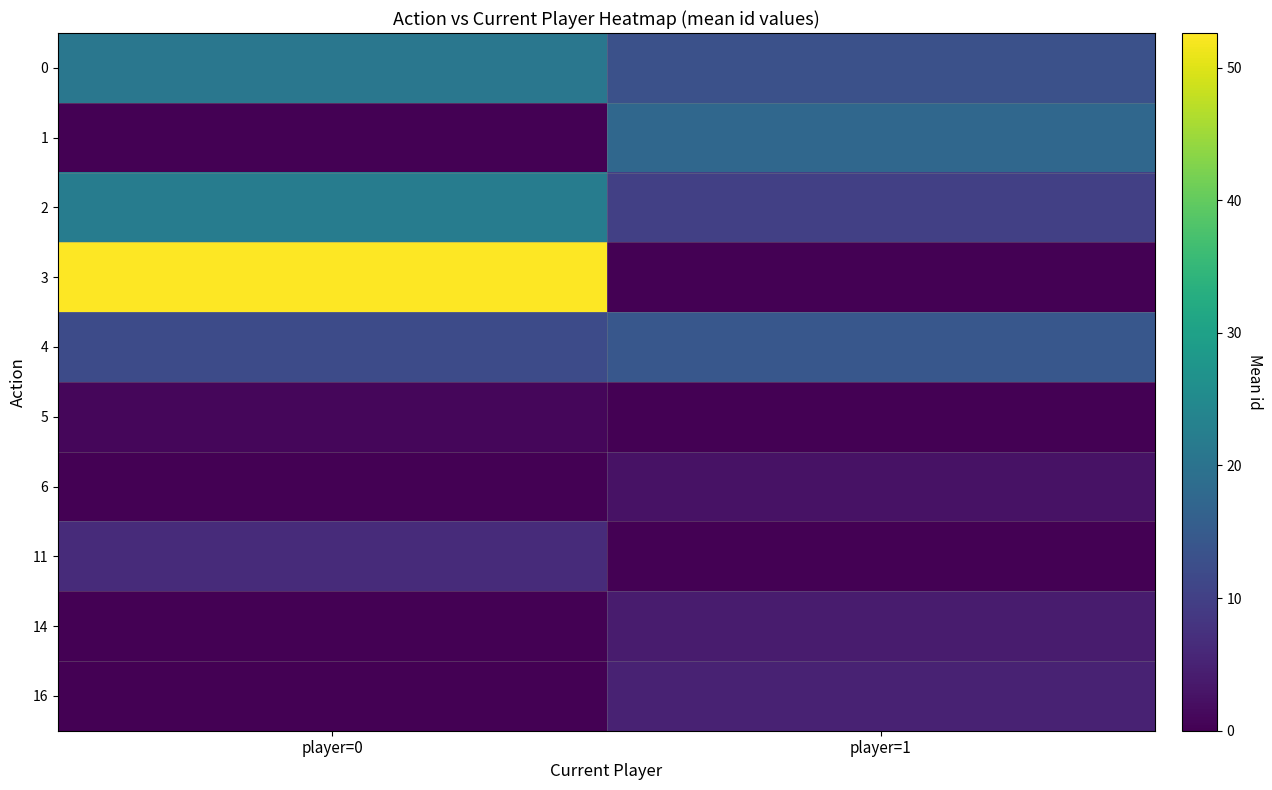

Reading right to left, extract all data points from this chart.

0: player=1=13.0	player=0=20.8
1: player=1=17.5	player=0=0.0
2: player=1=10.0	player=0=22.0
3: player=1=0.0	player=0=52.6
4: player=1=14.3	player=0=12.0
5: player=1=0.0	player=0=1.0
6: player=1=2.5	player=0=0.0
11: player=1=0.0	player=0=6.5
14: player=1=4.0	player=0=0.0
16: player=1=5.0	player=0=0.0